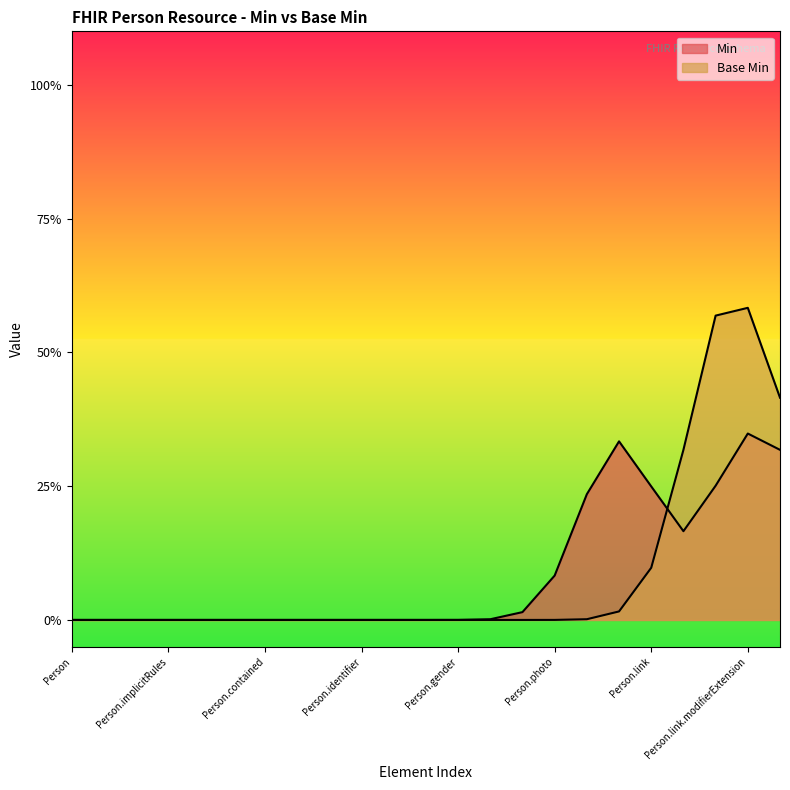

At which category is the sum across all series the highest?

Person.link.modifierExtension